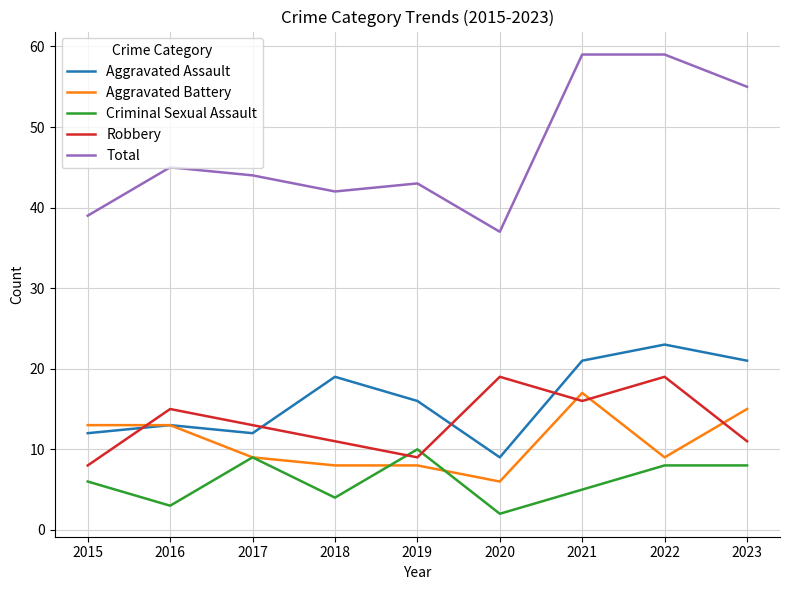

What is the difference between the maximum and minimum values in the Total series?

22